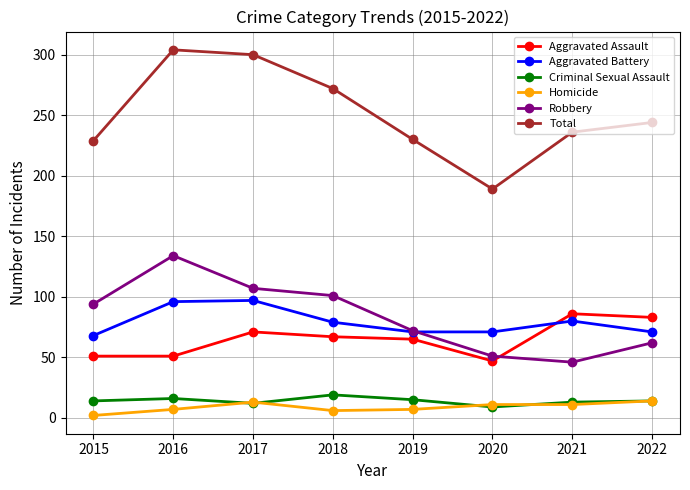

Where is Total nearest to the value 246?

2022